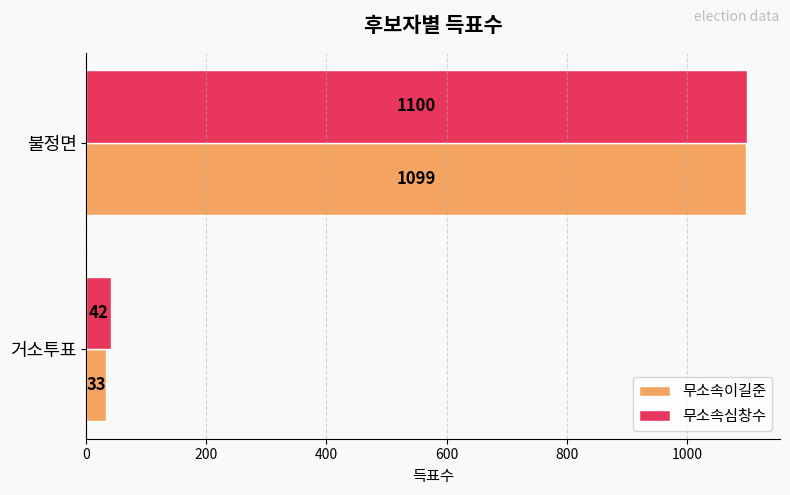

What is the sum of the 무소속심창수 values at 불정면 and 거소투표?

1142